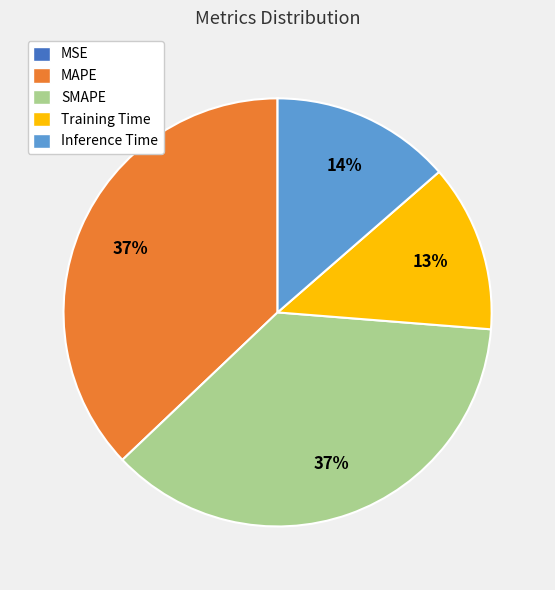

To the nearest percent, what is the difference between the largest and smallest slice percentages?

37%